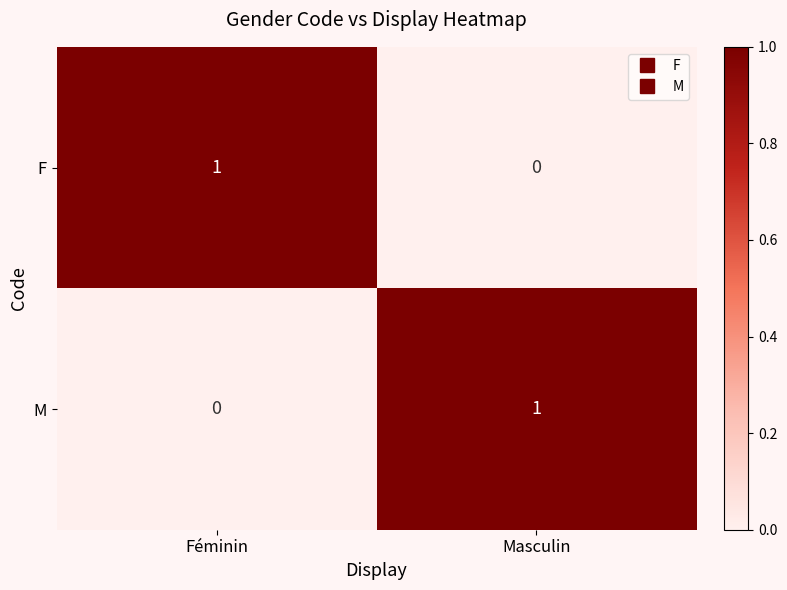

Rank the categories by M value from highest to lowest.

Masculin, Féminin